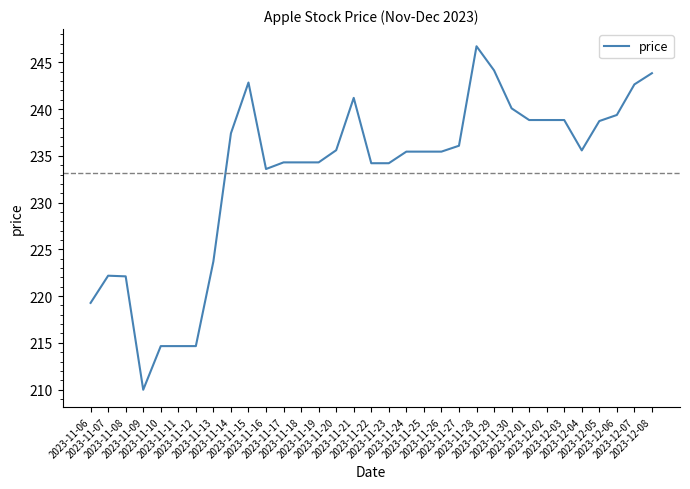

What is the approximate value at 2023-11-27?

236.1